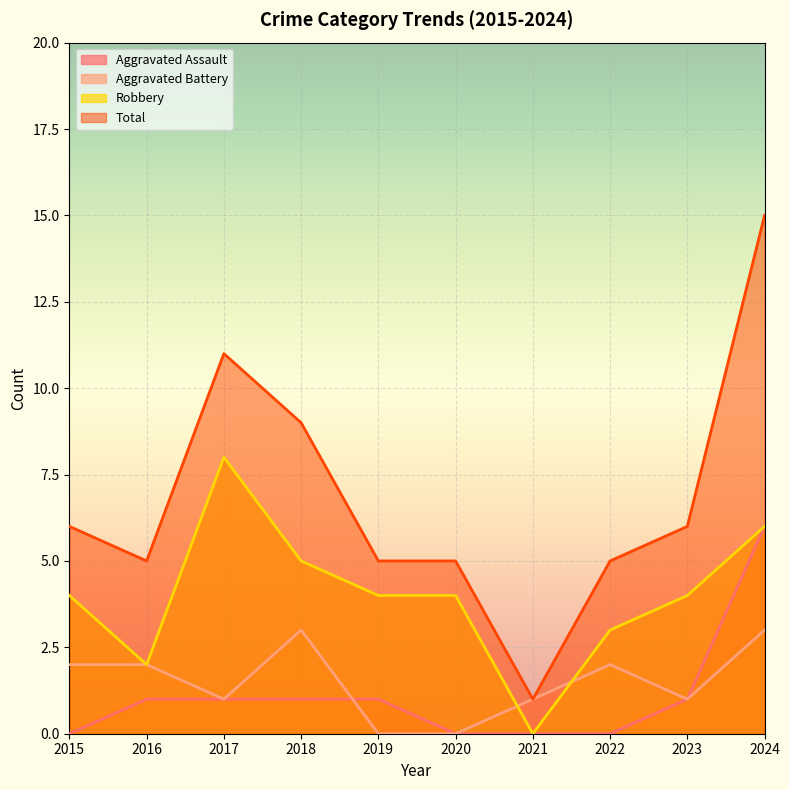

What is the average value of the Robbery series?

4